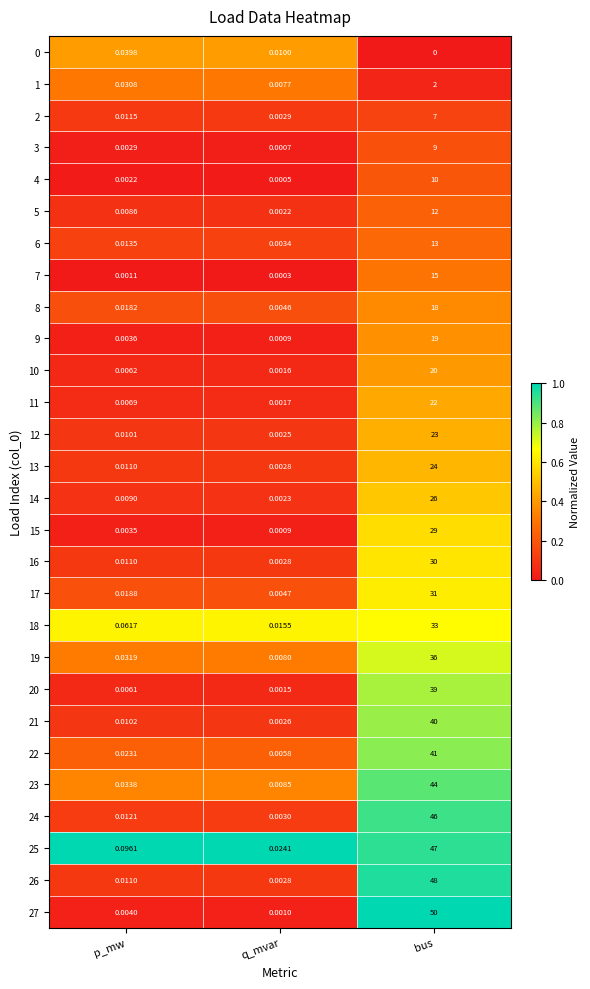

Which category has the highest value across all series?

bus